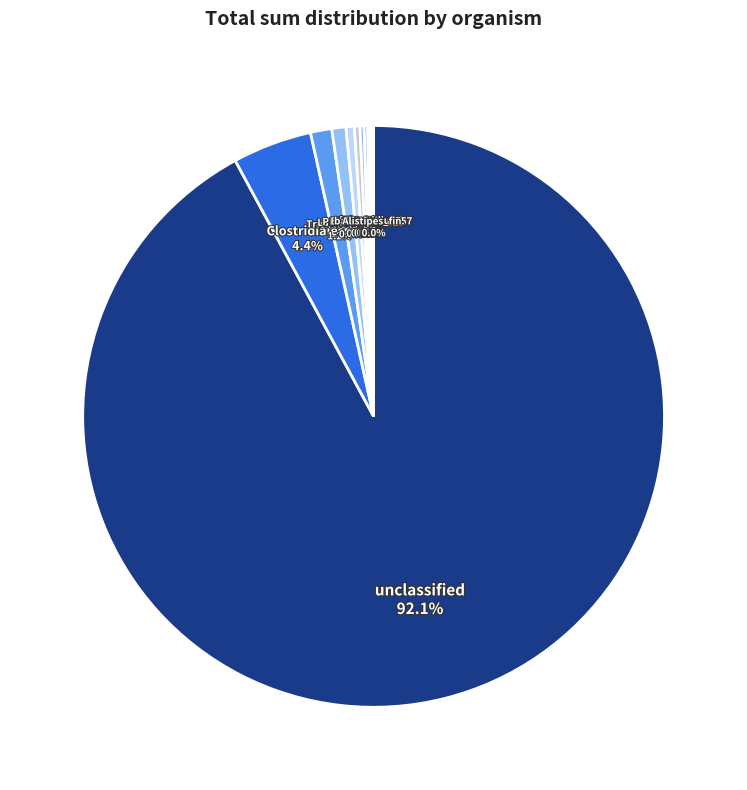

To the nearest percent, what is the average slice percentage?

8%